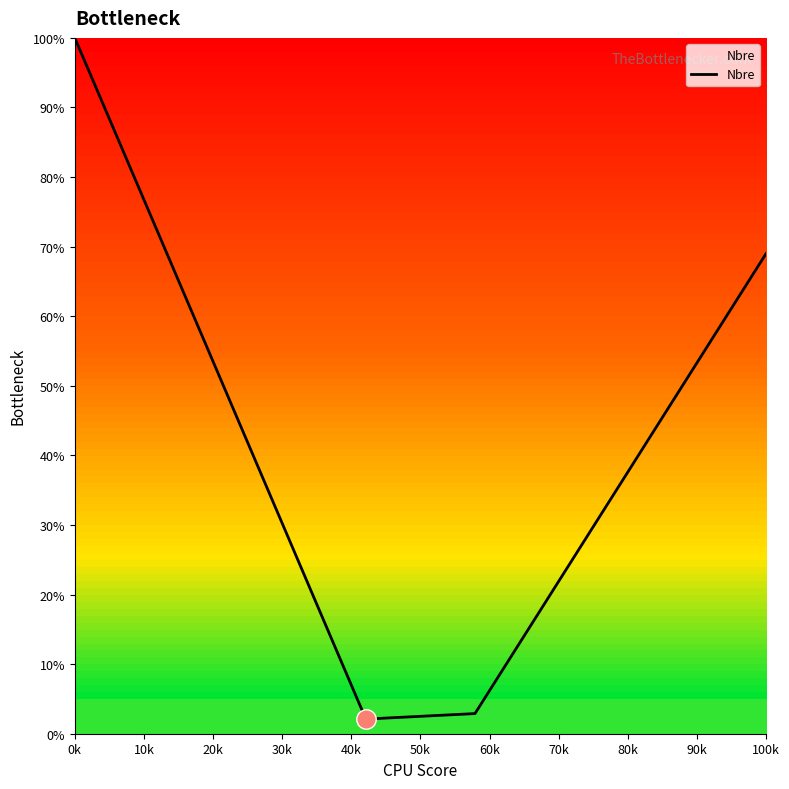

What is the minimum value shown in the chart?

2.1